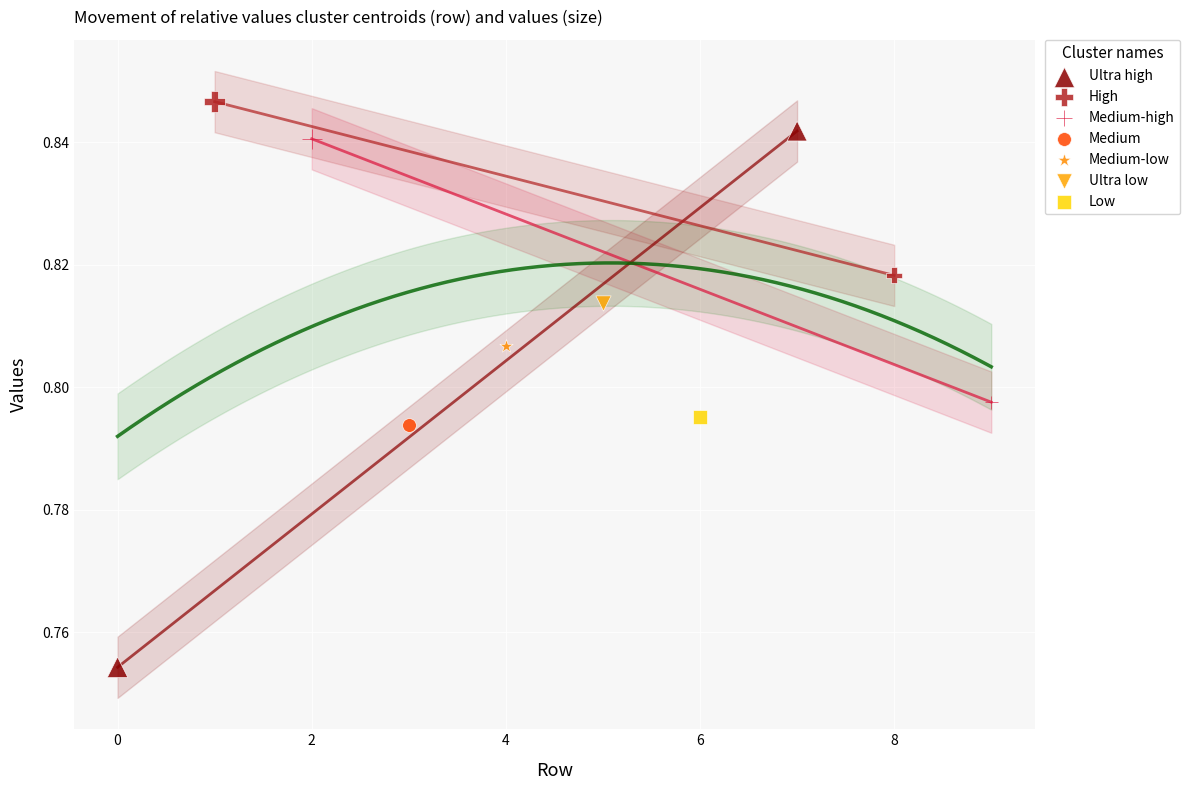

Which series reaches the maximum Y coordinate?

High